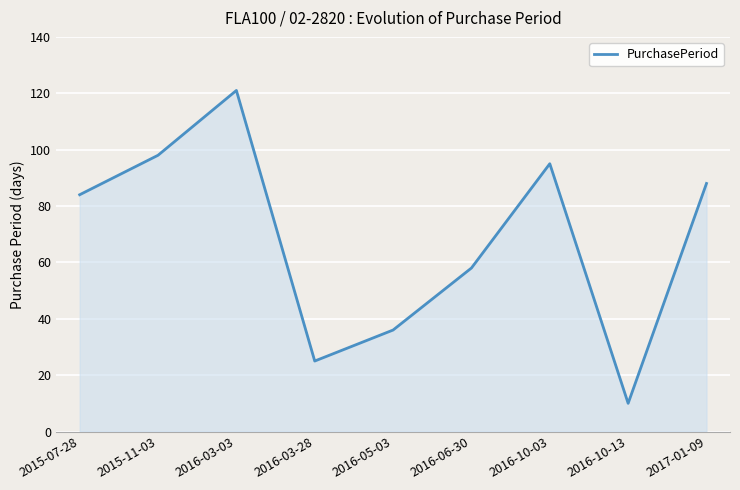

Rank the categories by value from lowest to highest.

2016-10-13, 2016-03-28, 2016-05-03, 2016-06-30, 2015-07-28, 2017-01-09, 2016-10-03, 2015-11-03, 2016-03-03